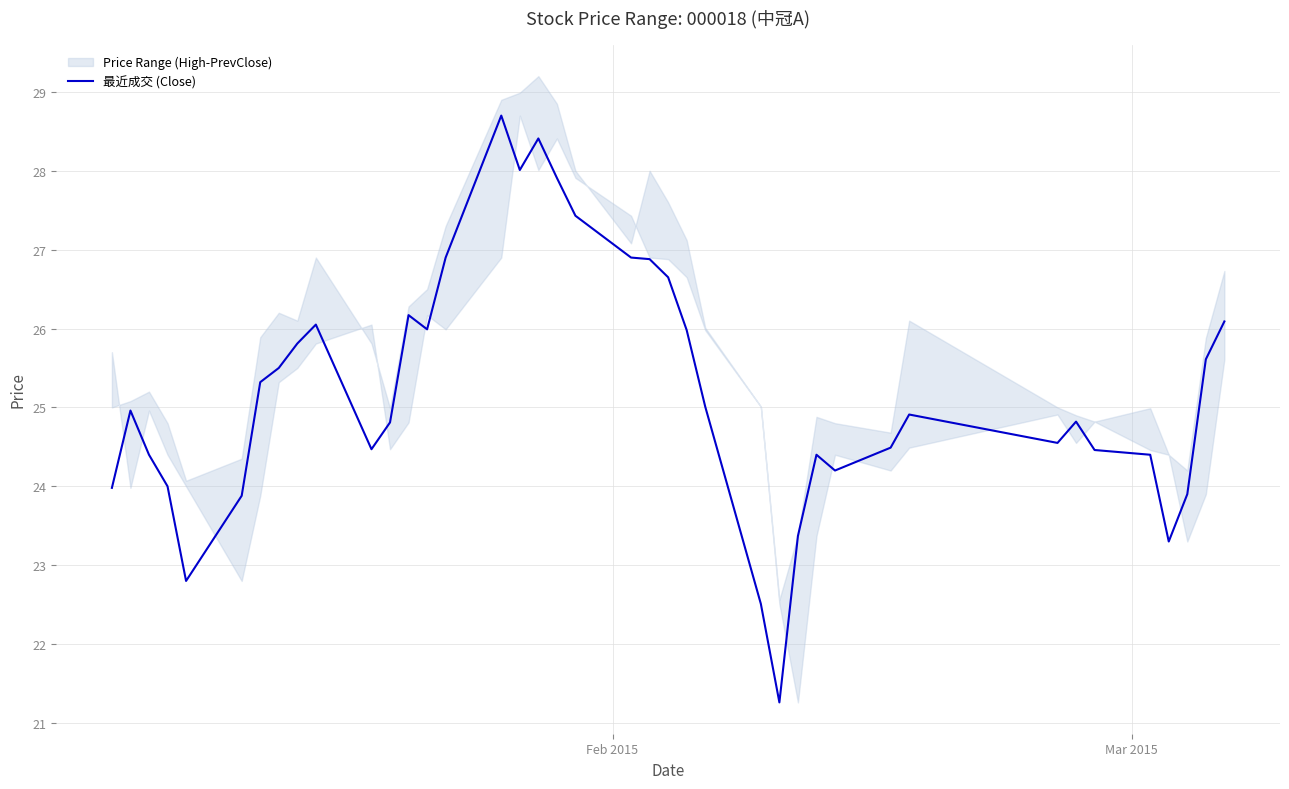

What is the maximum value for 最近成交 (Close)?

28.7